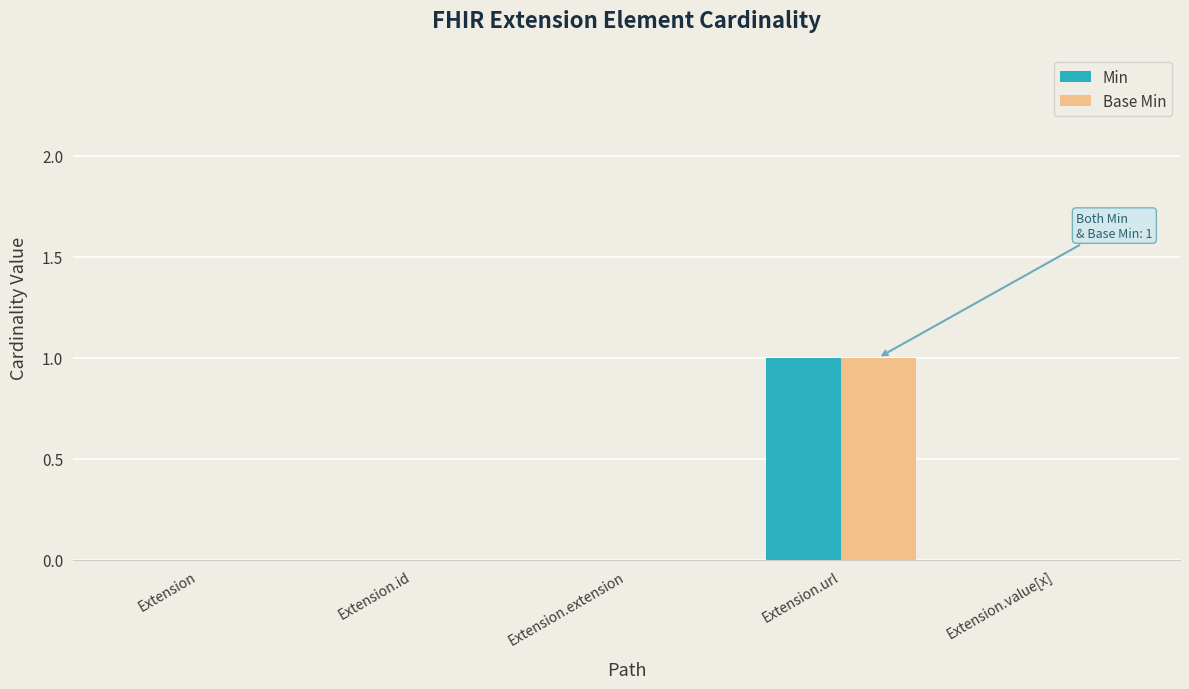

Which label corresponds to the largest value in the chart?

Extension.url